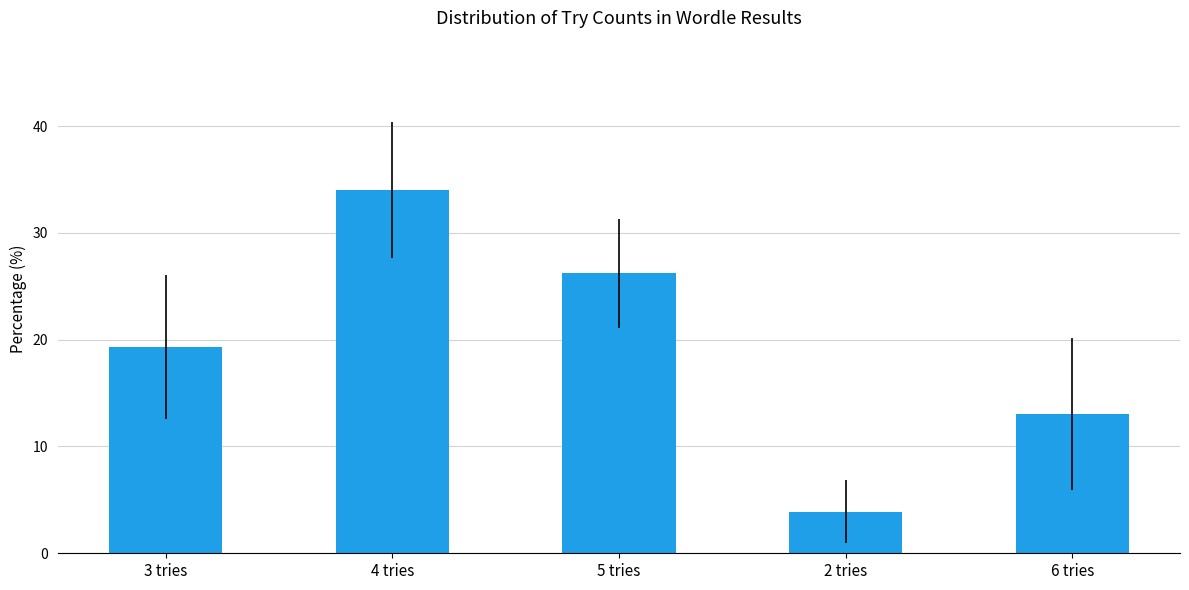

List the labels in order of value, largest first.

4 tries, 5 tries, 3 tries, 6 tries, 2 tries